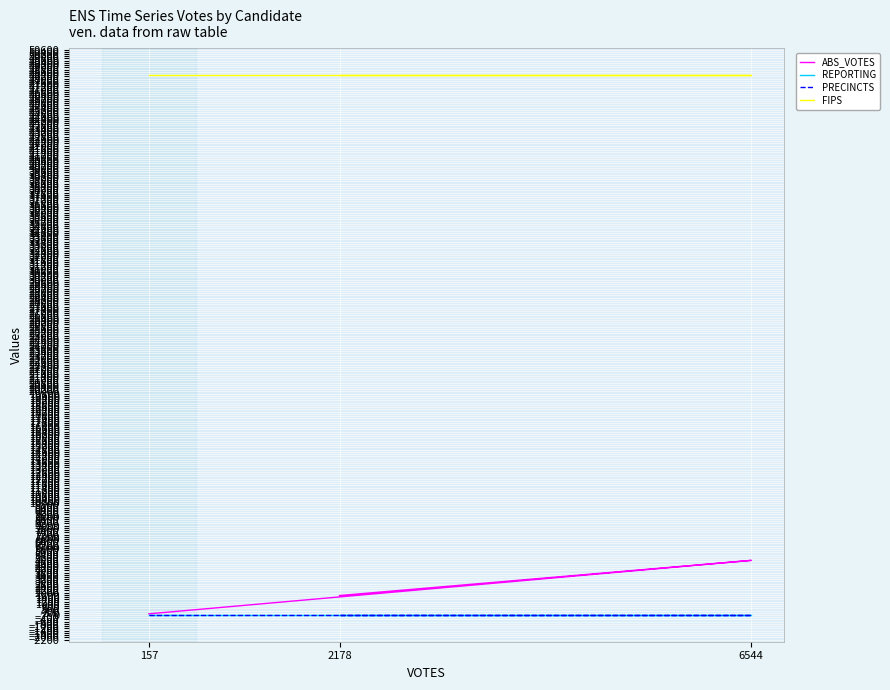

Is it true that REPORTING equals 6 at 2178?

False